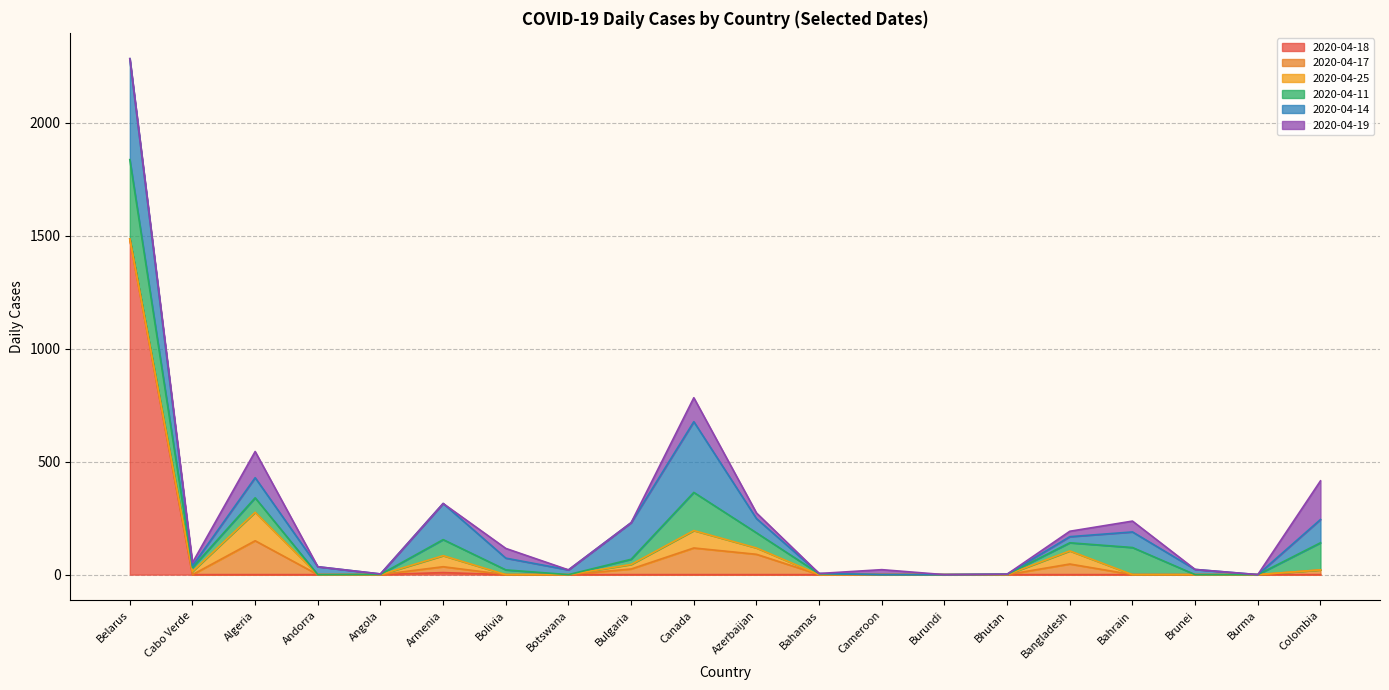

Which series has the widest spread of values?

2020-04-18